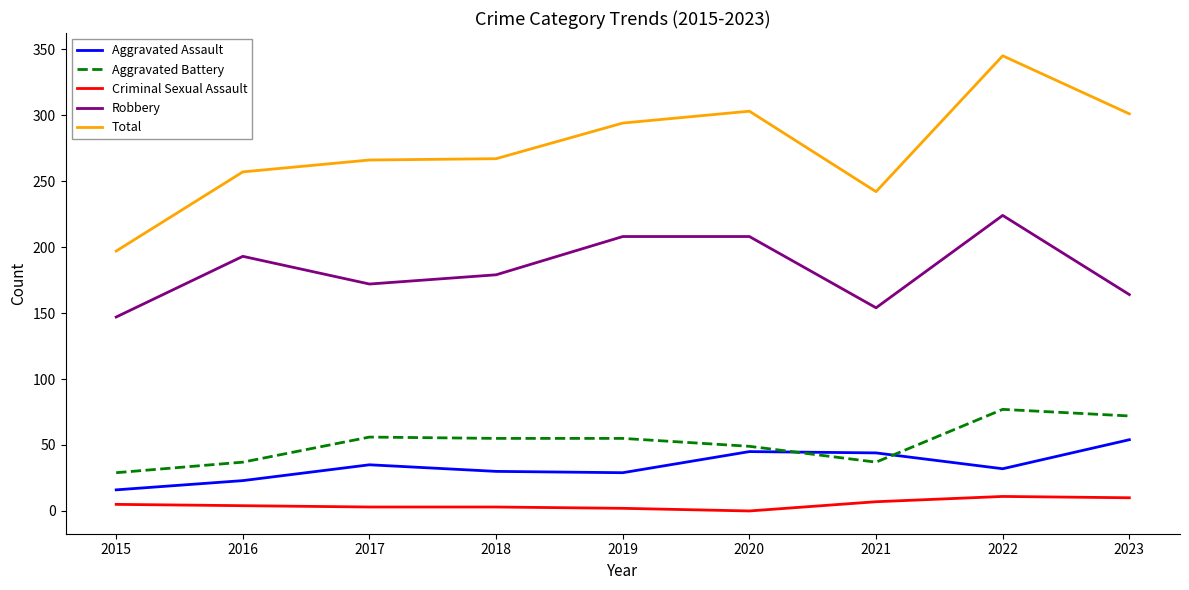

True or false: Robbery and Total cross at least once.

False